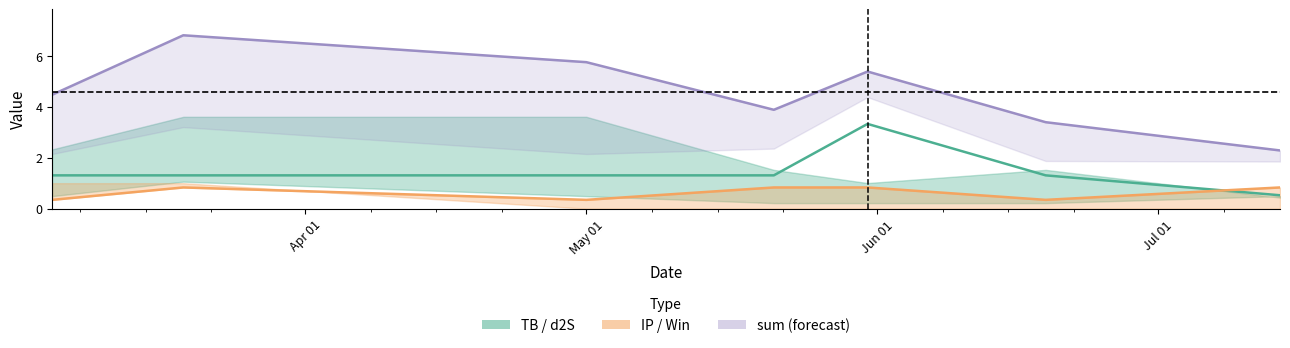

True or false: d2S and sum line intersect in this chart.

False